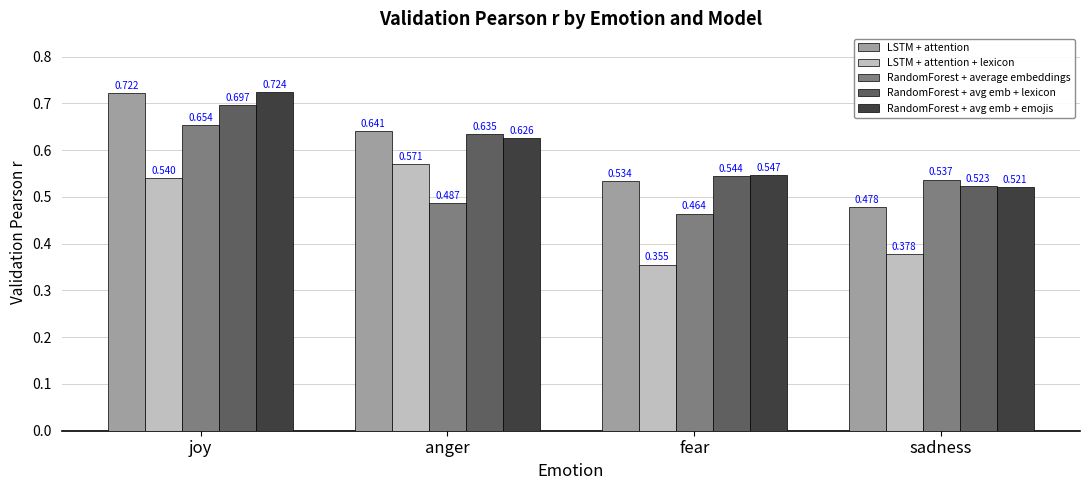

Which category has the lowest value in the LSTM + attention + lexicon series?

fear